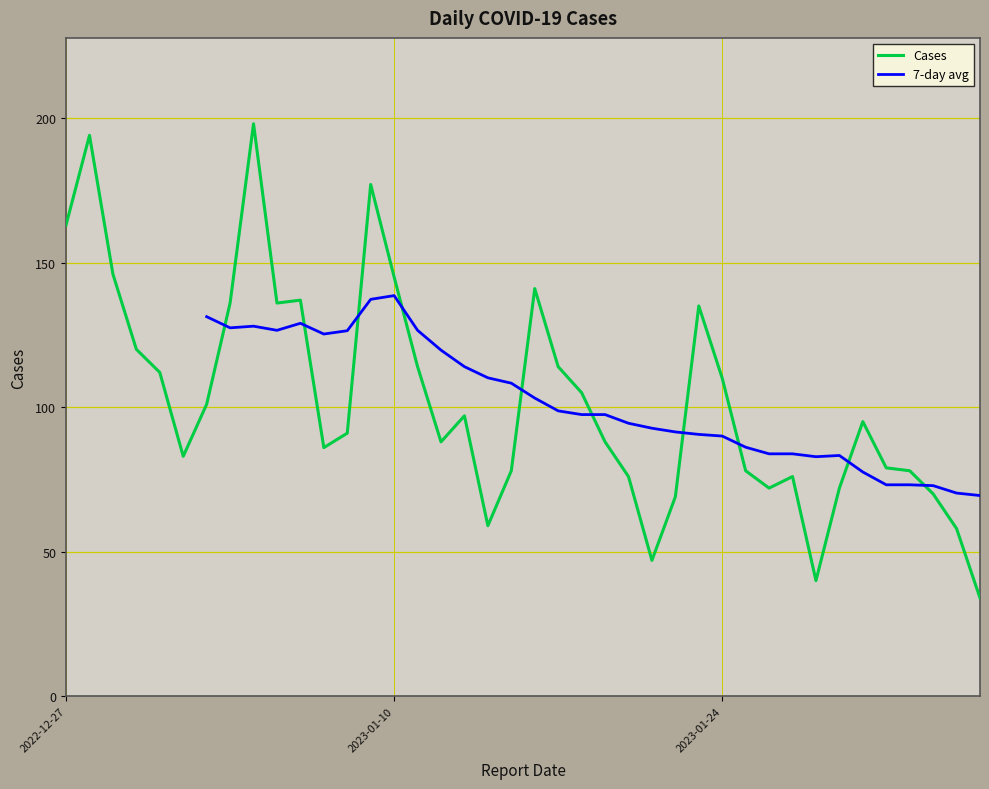

Read the value at 2023-01-21.

47